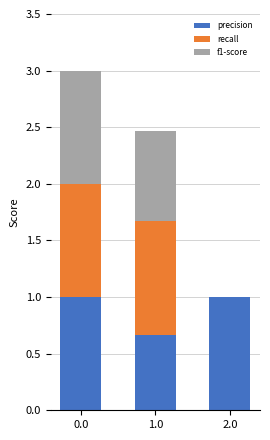

What is the highest value of the precision series?

1.0